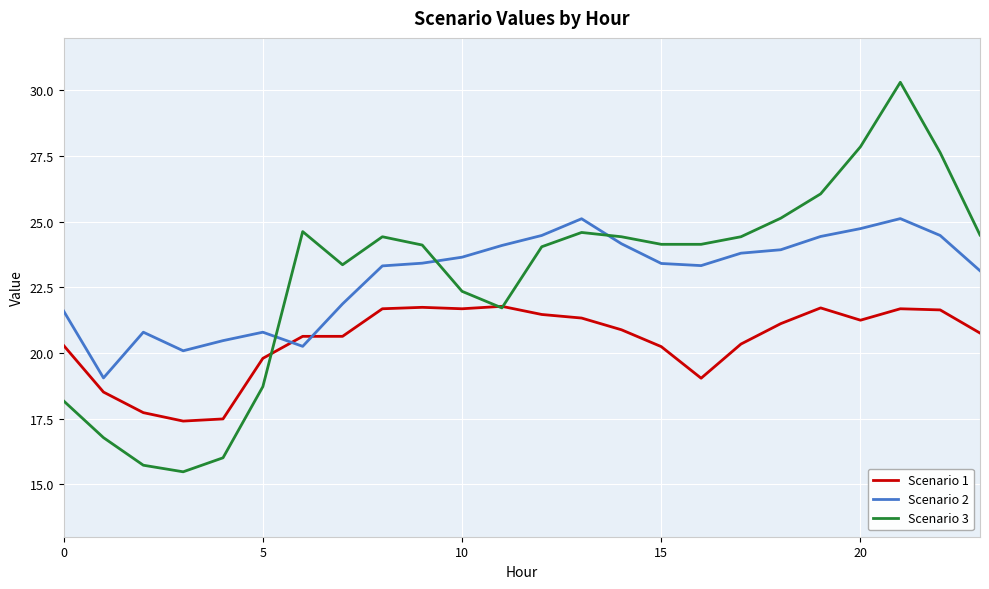

Rank the series by their maximum value, from lowest to highest.

Scenario 1, Scenario 2, Scenario 3